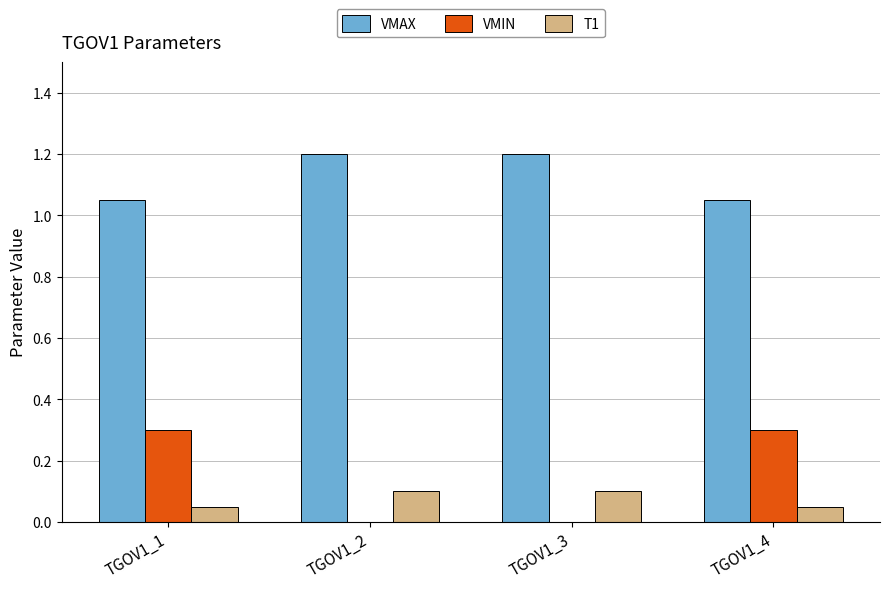

What is the sum of all VMAX values?

4.5